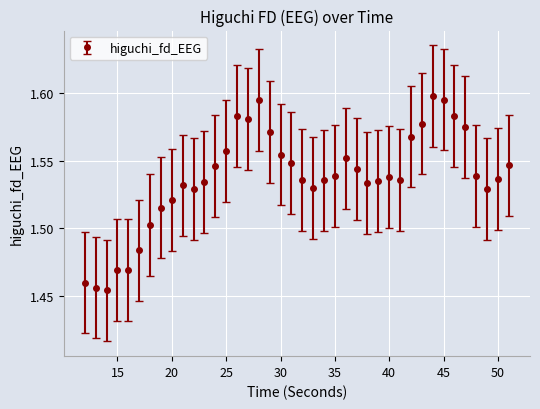

Count the values in the range 1 to 2.

40